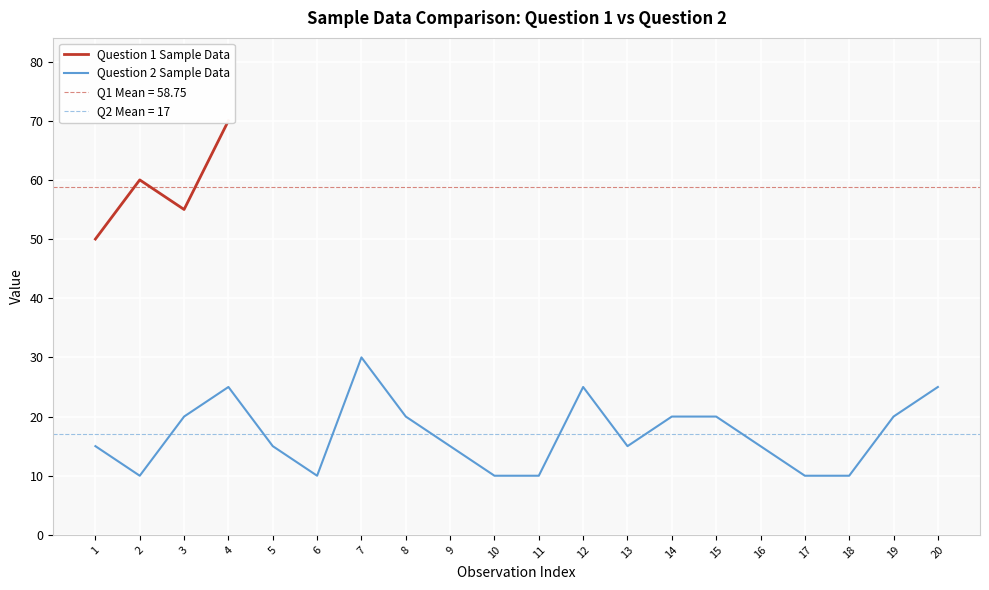

True or false: Question 2 Sample Data has a value of 5 at 16.

False